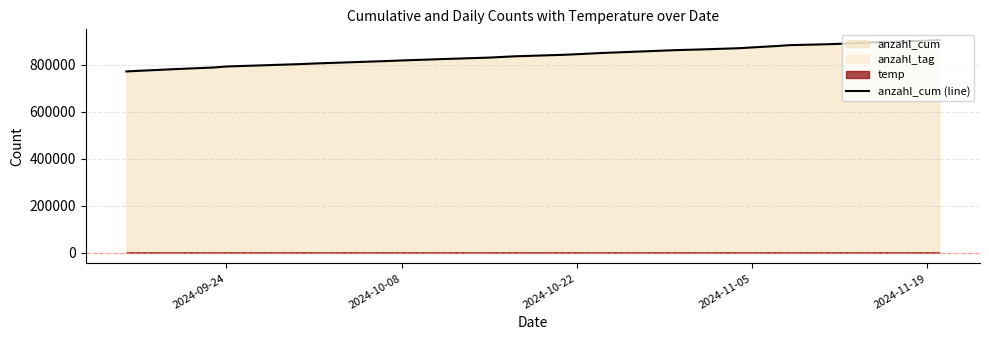

The value of anzahl_cum (line) at 2024-11-05 is 1459143. True or false?

False